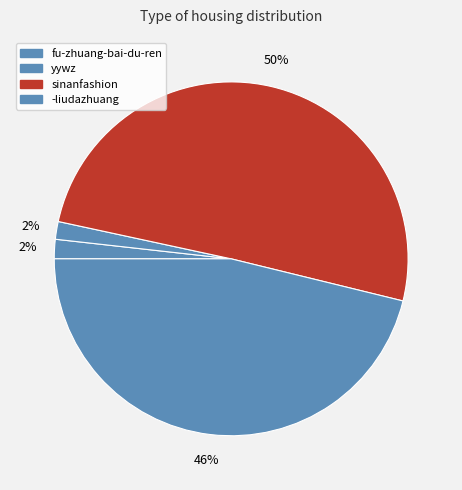

To the nearest percent, what percentage of the pie is fu-zhuang-bai-du-ren?

2%